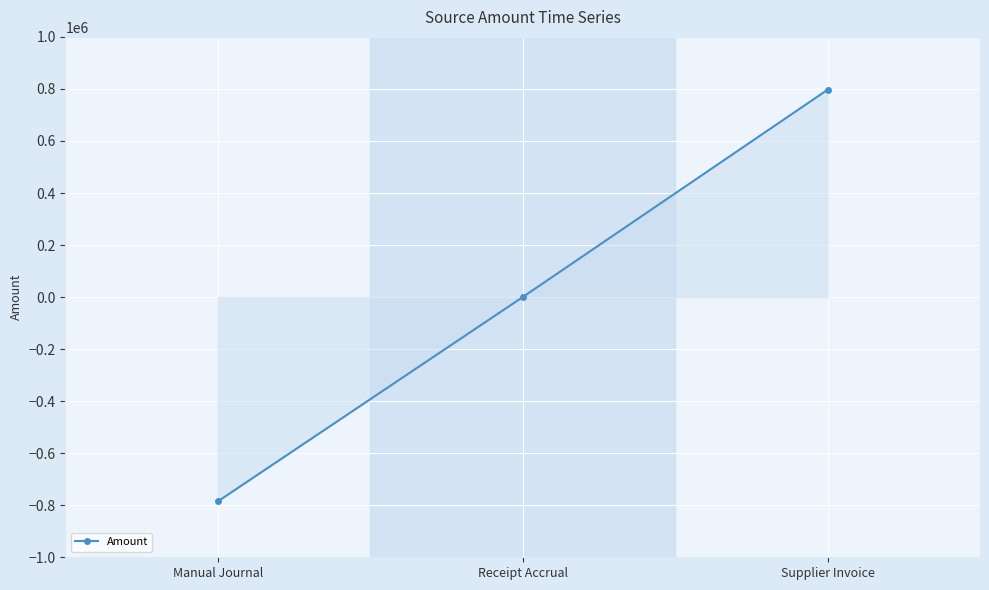

At which label is the value closest to 5880?

Receipt Accrual